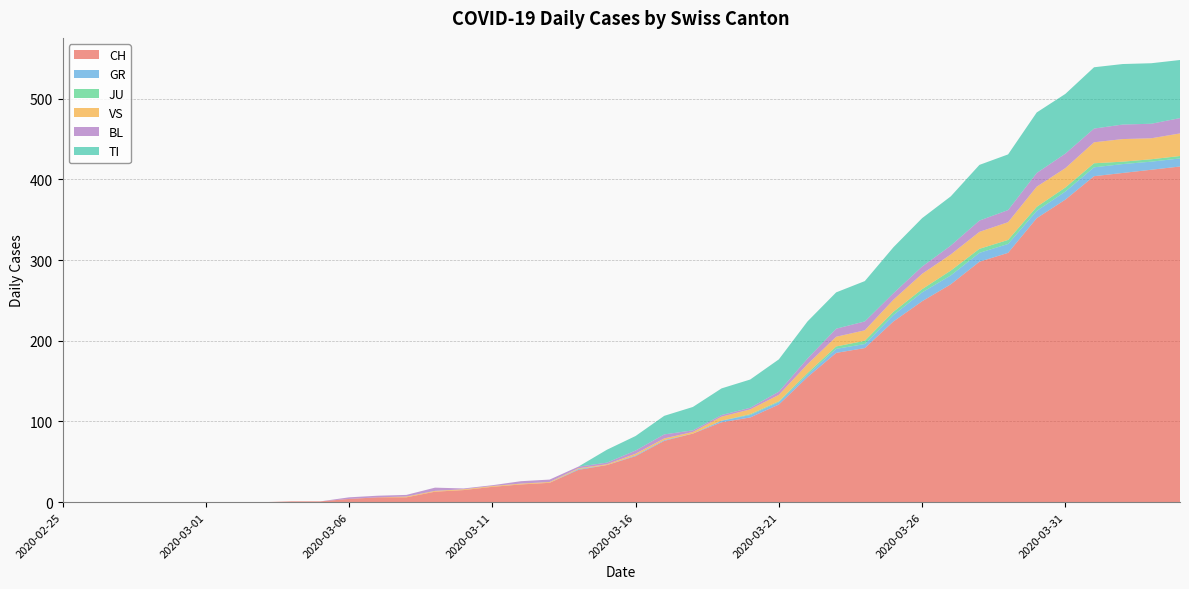

Reading left to right, list all the values displayed in this chart.

CH: 2020-02-25=0	2020-02-26=0	2020-02-27=0	2020-02-28=0	2020-02-29=0	2020-03-01=0	2020-03-02=0	2020-03-03=0	2020-03-04=1	2020-03-05=1	2020-03-06=4	2020-03-07=6	2020-03-08=6	2020-03-09=13	2020-03-10=15	2020-03-11=19	2020-03-12=22	2020-03-13=24	2020-03-14=40	2020-03-15=46	2020-03-16=57	2020-03-17=76	2020-03-18=85	2020-03-19=99	2020-03-20=105	2020-03-21=121	2020-03-22=155	2020-03-23=185	2020-03-24=191	2020-03-25=224	2020-03-26=249	2020-03-27=270	2020-03-28=298	2020-03-29=309	2020-03-30=352	2020-03-31=375	2020-04-01=404	2020-04-02=408	2020-04-03=412	2020-04-04=416
GR: 2020-02-25=0	2020-02-26=0	2020-02-27=0	2020-02-28=0	2020-02-29=0	2020-03-01=0	2020-03-02=0	2020-03-03=0	2020-03-04=0	2020-03-05=0	2020-03-06=0	2020-03-07=0	2020-03-08=0	2020-03-09=0	2020-03-10=0	2020-03-11=0	2020-03-12=0	2020-03-13=0	2020-03-14=1	2020-03-15=0	2020-03-16=1	2020-03-17=1	2020-03-18=0	2020-03-19=2	2020-03-20=3	2020-03-21=3	2020-03-22=3	2020-03-23=5	2020-03-24=5	2020-03-25=8	2020-03-26=11	2020-03-27=11	2020-03-28=11	2020-03-29=11	2020-03-30=9	2020-03-31=10	2020-04-01=11	2020-04-02=11	2020-04-03=10	2020-04-04=10
JU: 2020-02-25=0	2020-02-26=0	2020-02-27=0	2020-02-28=0	2020-02-29=0	2020-03-01=0	2020-03-02=0	2020-03-03=0	2020-03-04=0	2020-03-05=0	2020-03-06=0	2020-03-07=0	2020-03-08=0	2020-03-09=0	2020-03-10=0	2020-03-11=0	2020-03-12=0	2020-03-13=0	2020-03-14=0	2020-03-15=0	2020-03-16=0	2020-03-17=0	2020-03-18=0	2020-03-19=0	2020-03-20=1	2020-03-21=1	2020-03-22=2	2020-03-23=3	2020-03-24=4	2020-03-25=4	2020-03-26=4	2020-03-27=6	2020-03-28=5	2020-03-29=5	2020-03-30=5	2020-03-31=5	2020-04-01=5	2020-04-02=3	2020-04-03=3	2020-04-04=3
VS: 2020-02-25=0	2020-02-26=0	2020-02-27=0	2020-02-28=0	2020-02-29=0	2020-03-01=0	2020-03-02=0	2020-03-03=0	2020-03-04=0	2020-03-05=0	2020-03-06=0	2020-03-07=0	2020-03-08=1	2020-03-09=1	2020-03-10=1	2020-03-11=1	2020-03-12=1	2020-03-13=1	2020-03-14=1	2020-03-15=1	2020-03-16=2	2020-03-17=2	2020-03-18=2	2020-03-19=5	2020-03-20=6	2020-03-21=8	2020-03-22=11	2020-03-23=12	2020-03-24=13	2020-03-25=15	2020-03-26=19	2020-03-27=20	2020-03-28=21	2020-03-29=22	2020-03-30=25	2020-03-31=24	2020-04-01=26	2020-04-02=28	2020-04-03=26	2020-04-04=28
BL: 2020-02-25=0	2020-02-26=0	2020-02-27=0	2020-02-28=0	2020-02-29=0	2020-03-01=0	2020-03-02=0	2020-03-03=0	2020-03-04=0	2020-03-05=0	2020-03-06=2	2020-03-07=2	2020-03-08=2	2020-03-09=4	2020-03-10=1	2020-03-11=1	2020-03-12=3	2020-03-13=3	2020-03-14=2	2020-03-15=2	2020-03-16=4	2020-03-17=5	2020-03-18=2	2020-03-19=2	2020-03-20=2	2020-03-21=4	2020-03-22=7	2020-03-23=10	2020-03-24=11	2020-03-25=8	2020-03-26=9	2020-03-27=11	2020-03-28=14	2020-03-29=15	2020-03-30=17	2020-03-31=18	2020-04-01=17	2020-04-02=18	2020-04-03=18	2020-04-04=19
TI: 2020-02-25=0	2020-02-26=0	2020-02-27=0	2020-02-28=0	2020-02-29=0	2020-03-01=0	2020-03-02=0	2020-03-03=0	2020-03-04=0	2020-03-05=0	2020-03-06=0	2020-03-07=0	2020-03-08=0	2020-03-09=0	2020-03-10=0	2020-03-11=0	2020-03-12=0	2020-03-13=0	2020-03-14=0	2020-03-15=16	2020-03-16=18	2020-03-17=23	2020-03-18=29	2020-03-19=33	2020-03-20=35	2020-03-21=40	2020-03-22=46	2020-03-23=45	2020-03-24=50	2020-03-25=57	2020-03-26=60	2020-03-27=61	2020-03-28=69	2020-03-29=69	2020-03-30=75	2020-03-31=74	2020-04-01=76	2020-04-02=75	2020-04-03=75	2020-04-04=72